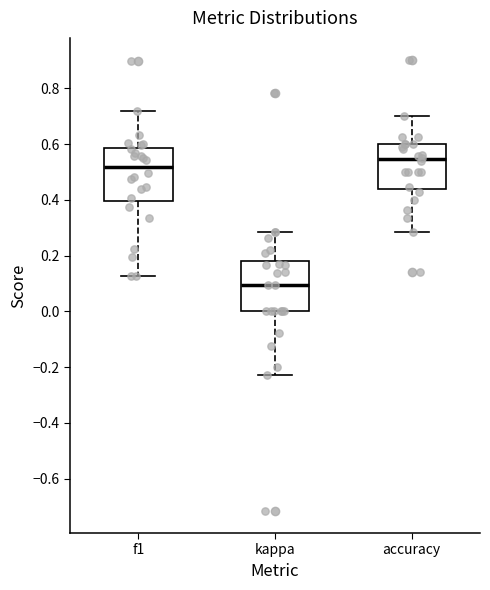

Where does the upper whisker of the box for kappa end on the y-axis? The values are not printed on the chart, so give them approximately, as read against the axis.

0.28